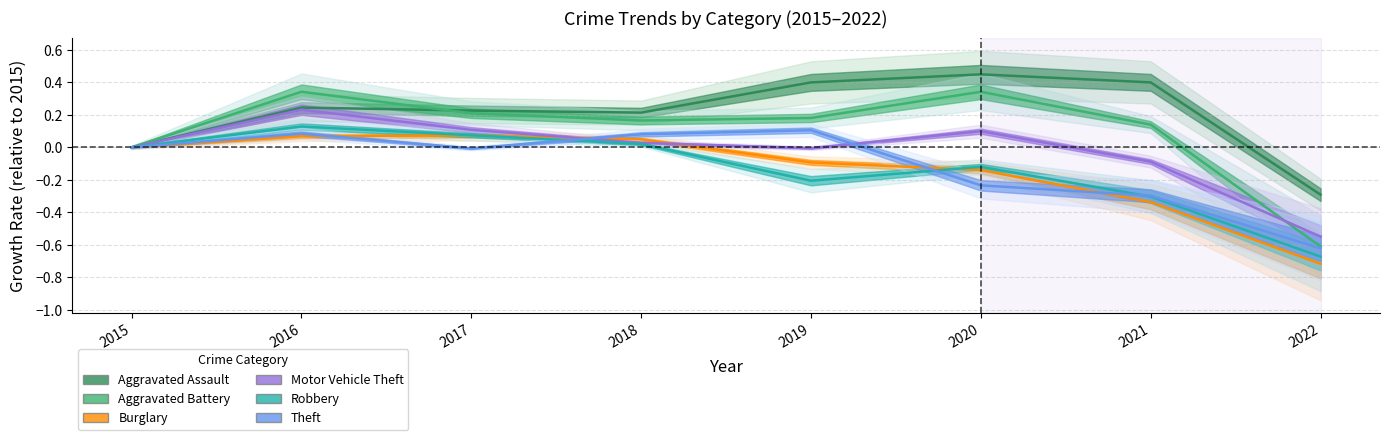

At which label does Burglary reach its minimum?

2022